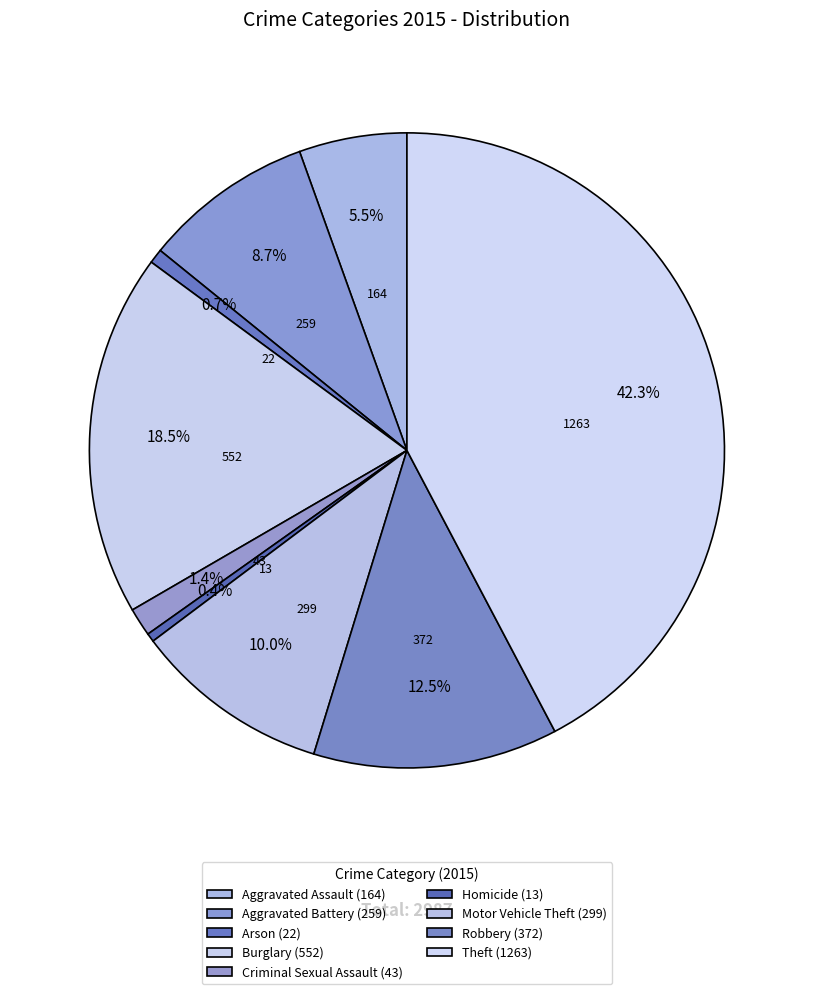

Count the number of slices in the pie.

9